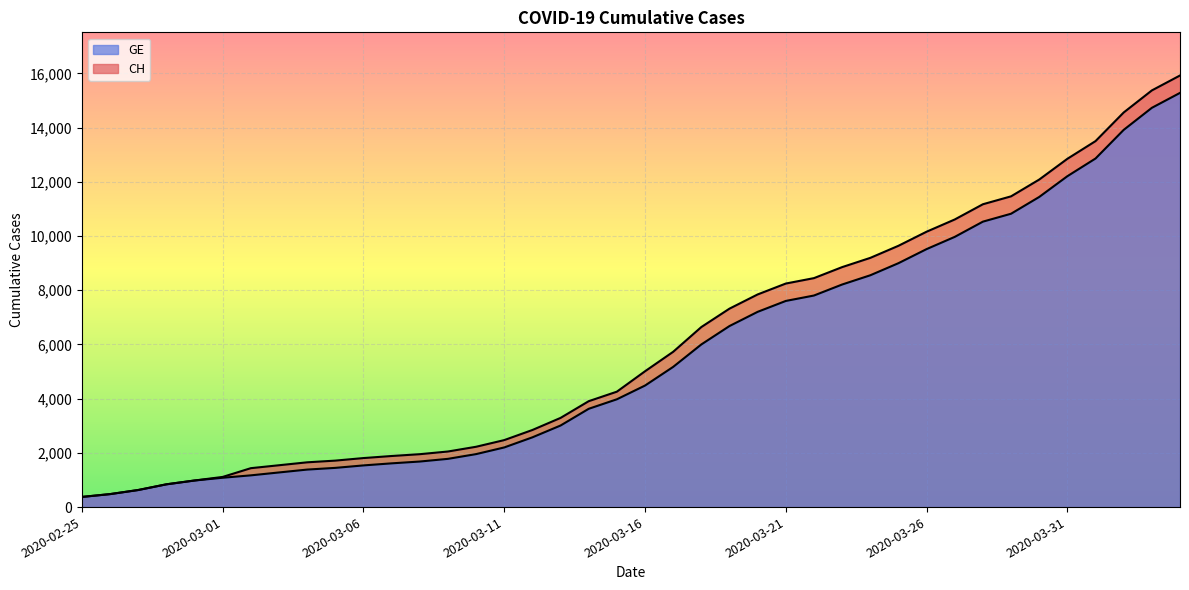

List the series in order of their overall mean, lowest first.

GE, CH